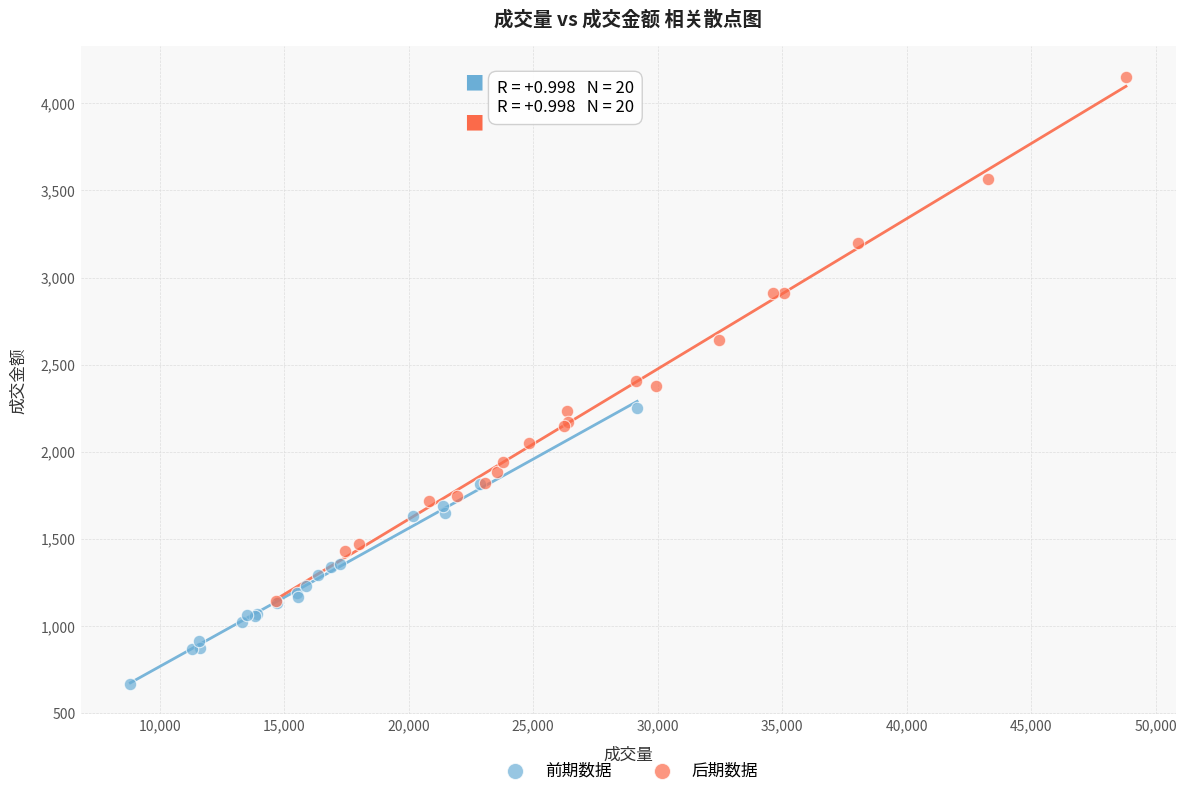

Which series has the largest Y range (max minus min)?

后期数据